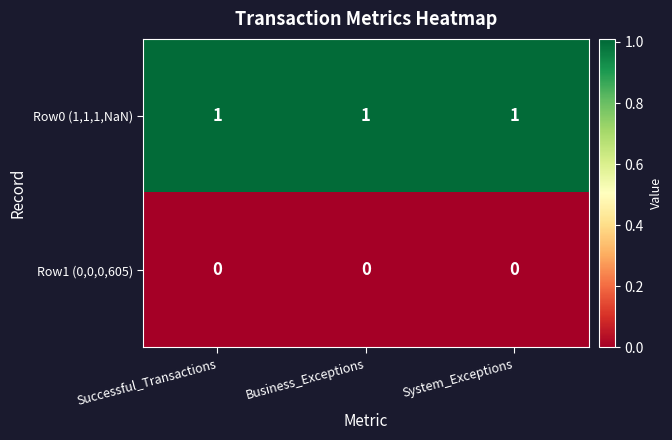

True or false: Row0 (1,1,1,NaN) has a value of 1 at Business_Exceptions.

True